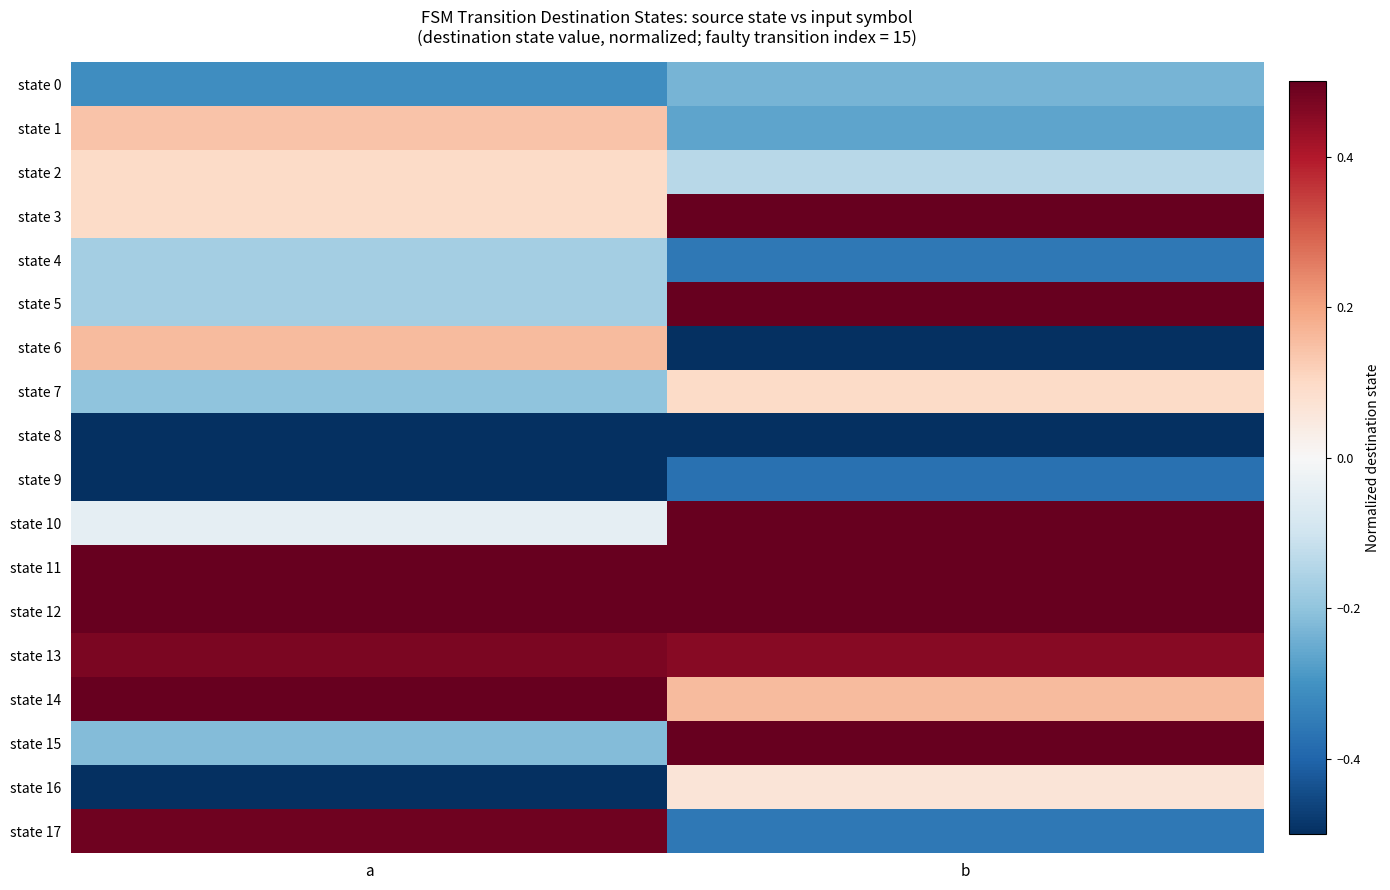

Reading right to left, extract all data points from this chart.

state 0: b=-0.2	a=-0.3
state 1: b=-0.3	a=0.1
state 2: b=-0.1	a=0.1
state 3: b=0.6	a=0.1
state 4: b=-0.4	a=-0.2
state 5: b=0.7	a=-0.2
state 6: b=-0.6	a=0.2
state 7: b=0.1	a=-0.2
state 8: b=-0.7	a=-0.8
state 9: b=-0.4	a=-1.0
state 10: b=0.8	a=-0.0
state 11: b=0.9	a=0.9
state 12: b=0.7	a=0.9
state 13: b=0.5	a=0.5
state 14: b=0.2	a=0.6
state 15: b=1.0	a=-0.2
state 16: b=0.1	a=-0.7
state 17: b=-0.4	a=0.5